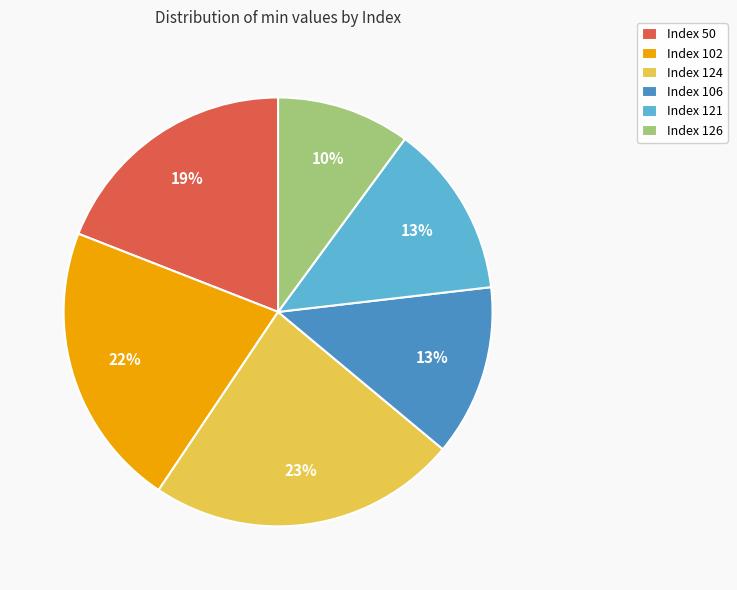

The Index 126 slice represents 10% of the pie. True or false?

True